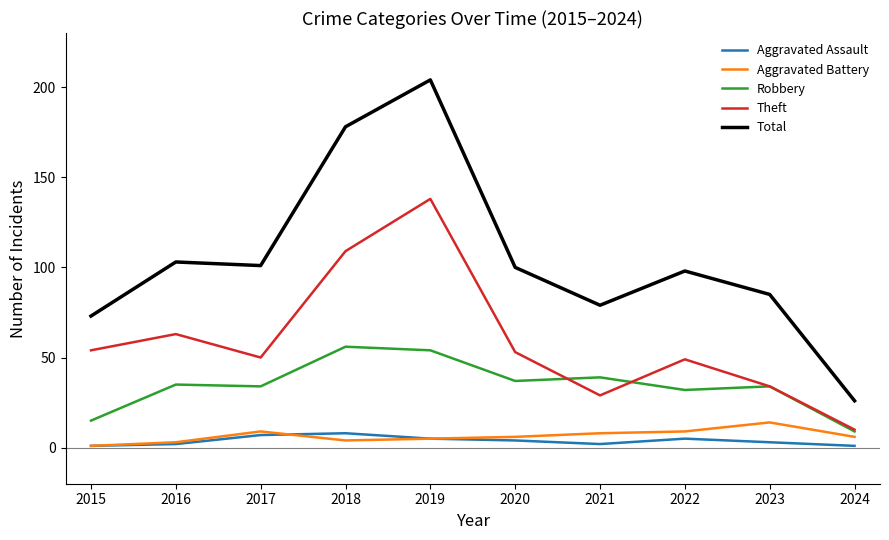

The value of Theft at 2021 is 29. True or false?

True